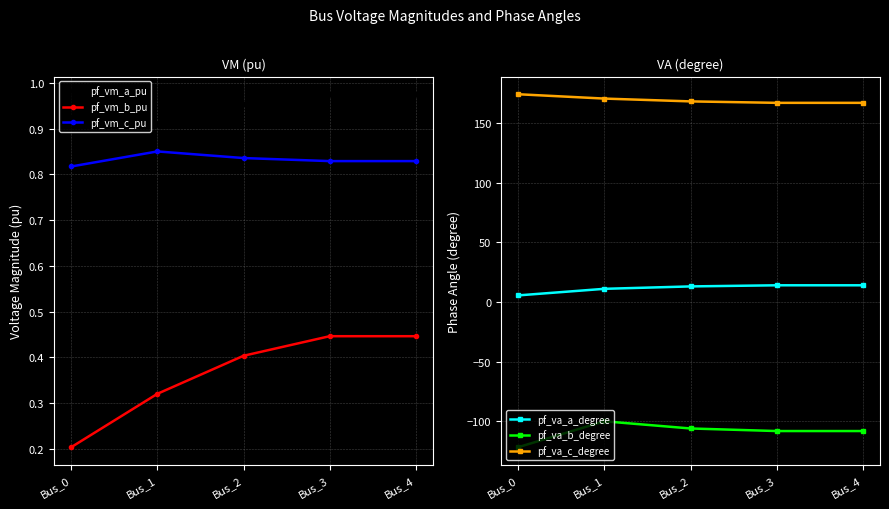

What is the average value of the pf_vm_b_pu series?

0.4